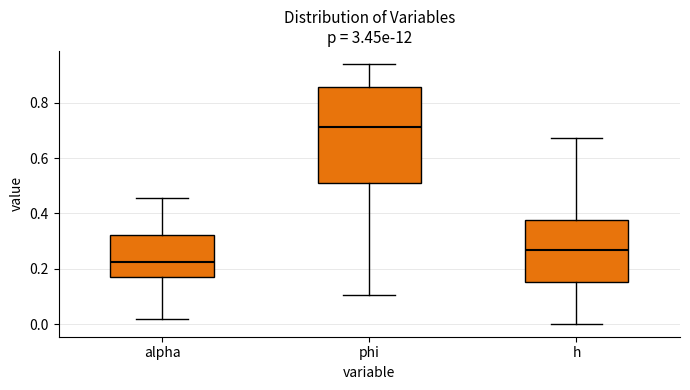

Where does the median line of the box for h sit on the y-axis? The values are not printed on the chart, so give them approximately, as read against the axis.

0.26